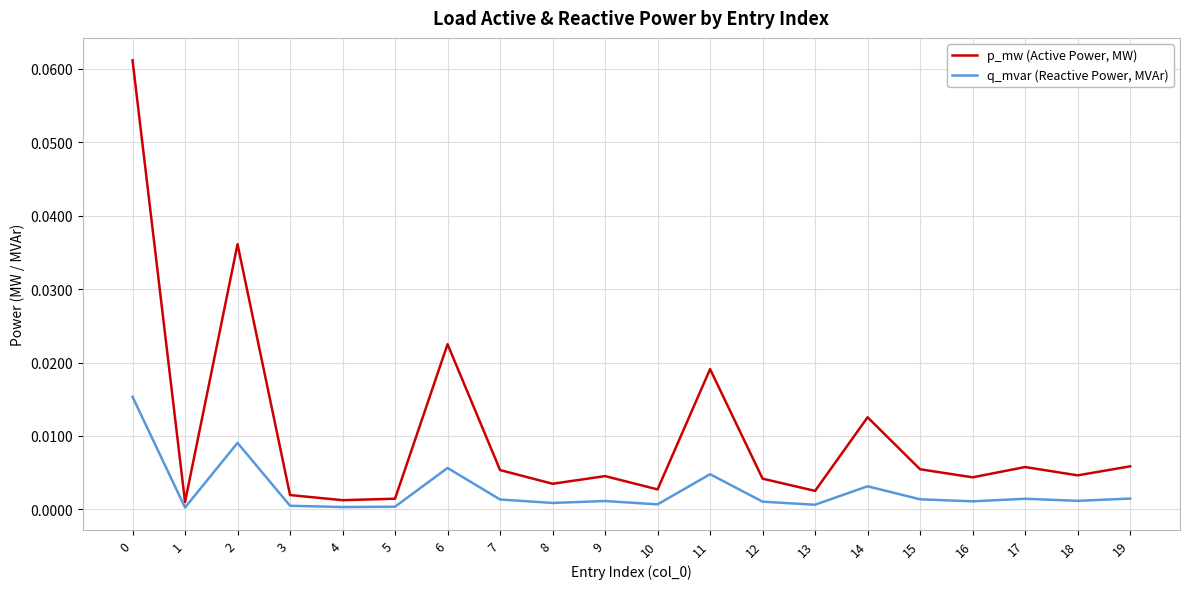

Which series has the largest range (max minus min)?

p_mw (Active Power, MW)